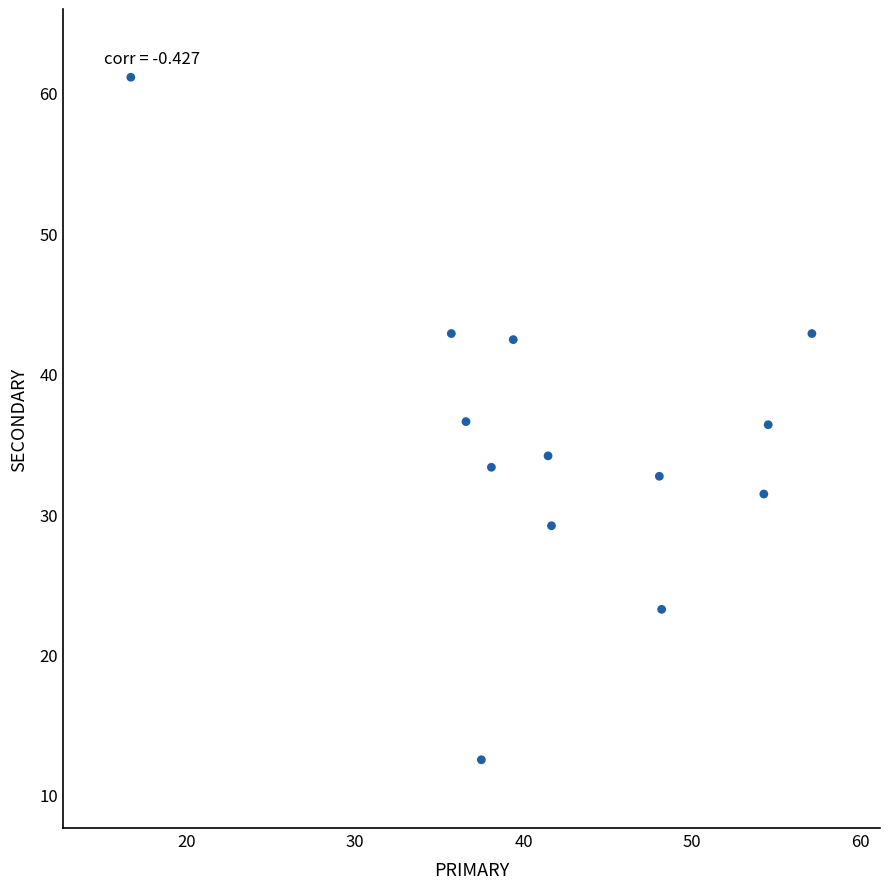

What is the range of Y values (max minus min)?

48.6